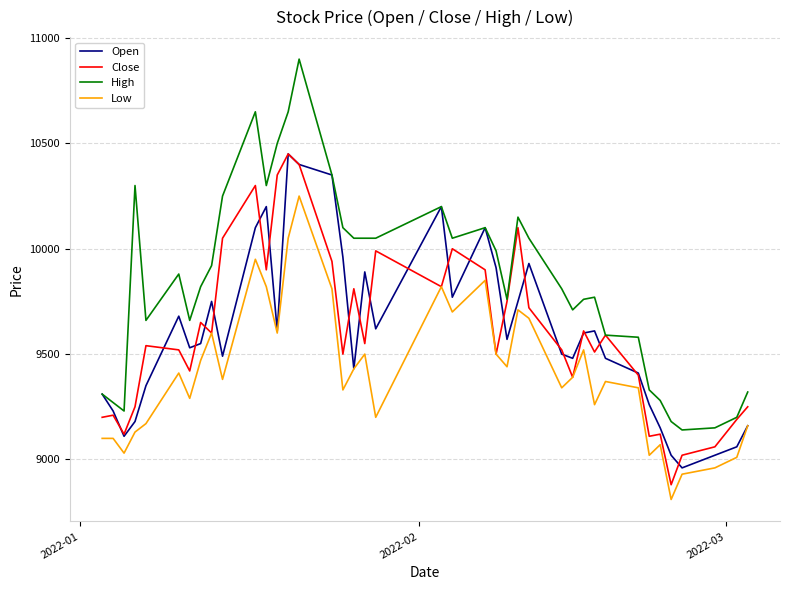

What is the sum of all Open values?

384130